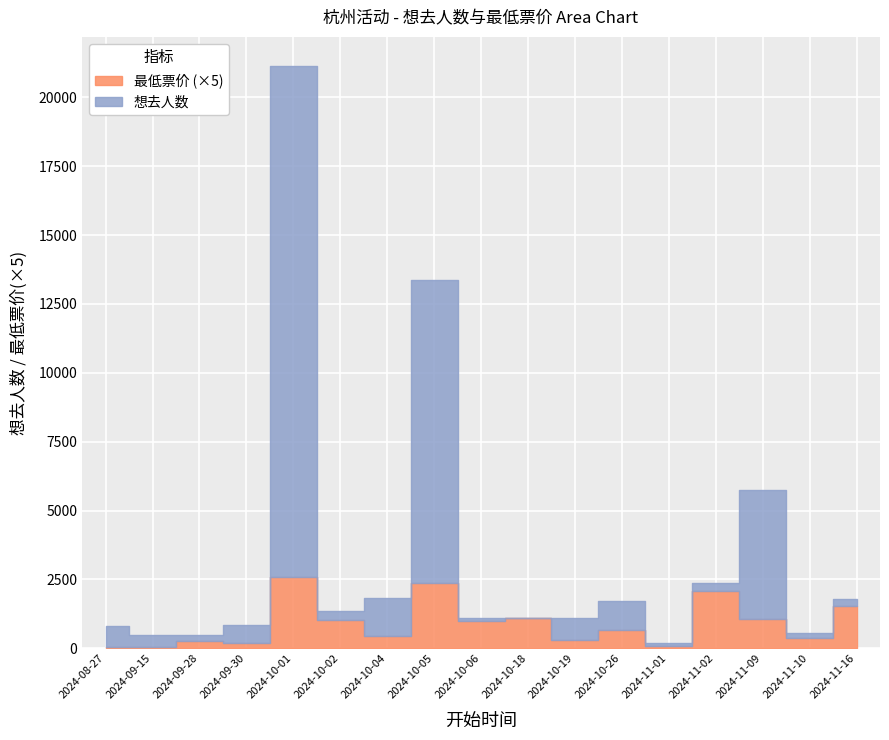

True or false: 最低票价 has more than 2 interior local peaks.

True